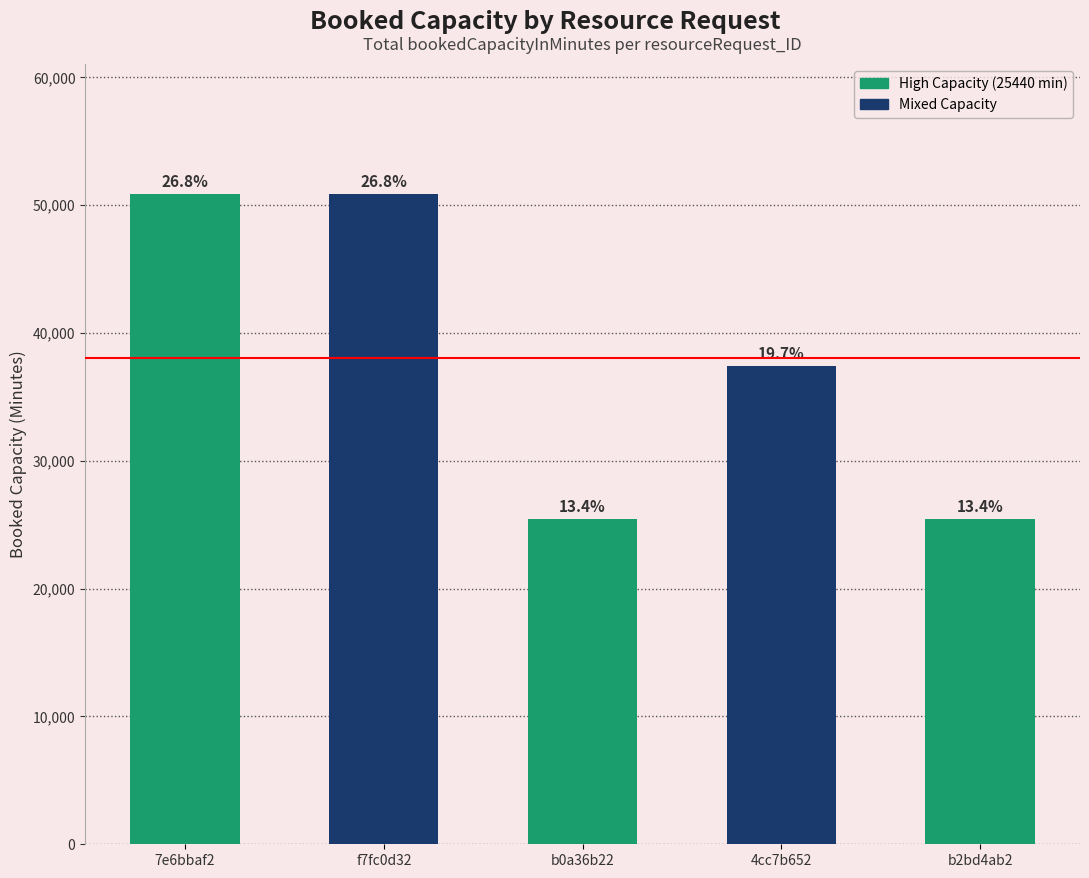

What is the label of the 4th bar from the right?

f7fc0d32